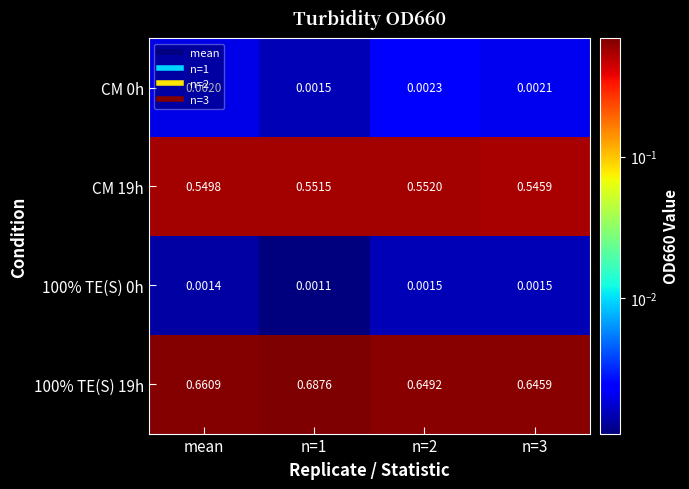

Is the value of 100% TE(S) 0h at n=3 greater than the value of CM 19h at n=1?

No